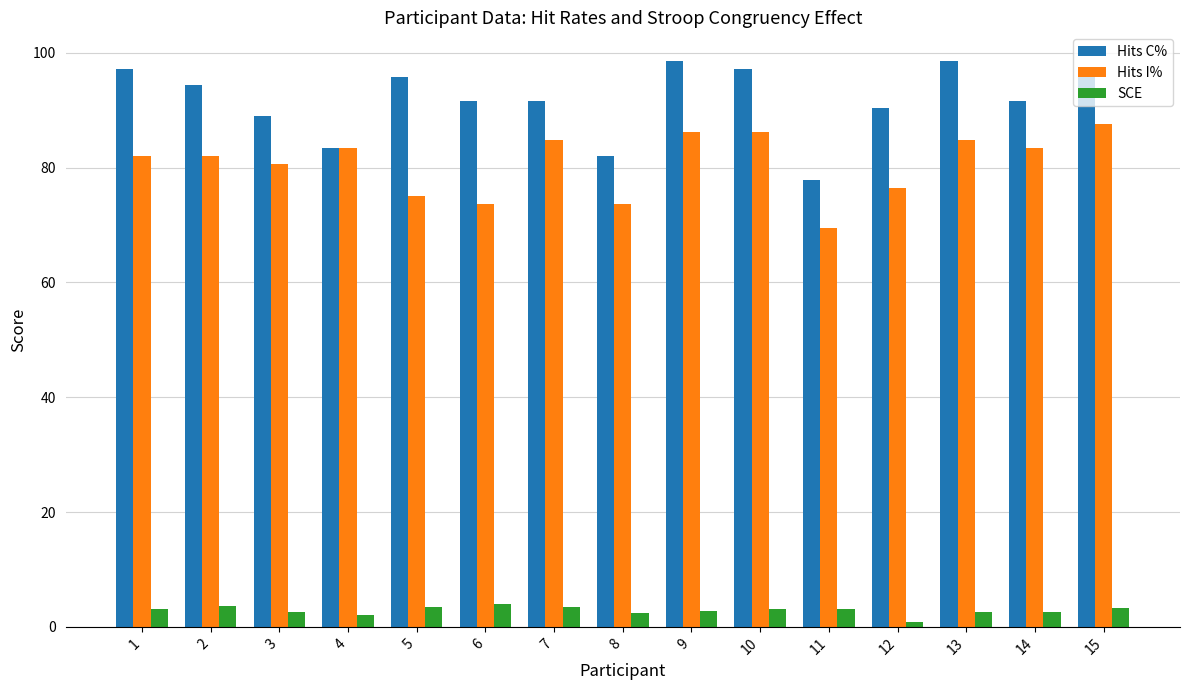

What is the difference between the maximum and second lowest values in the Hits I% series?

13.9